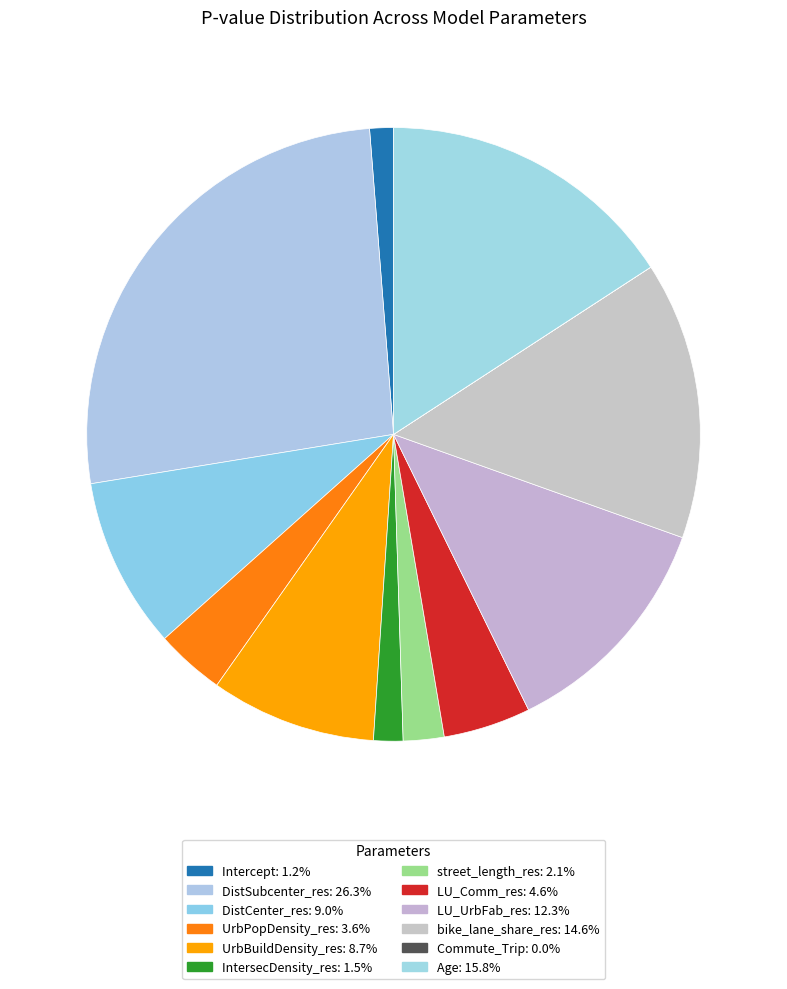

Between Intercept and UrbBuildDensity_res, which is larger?

UrbBuildDensity_res